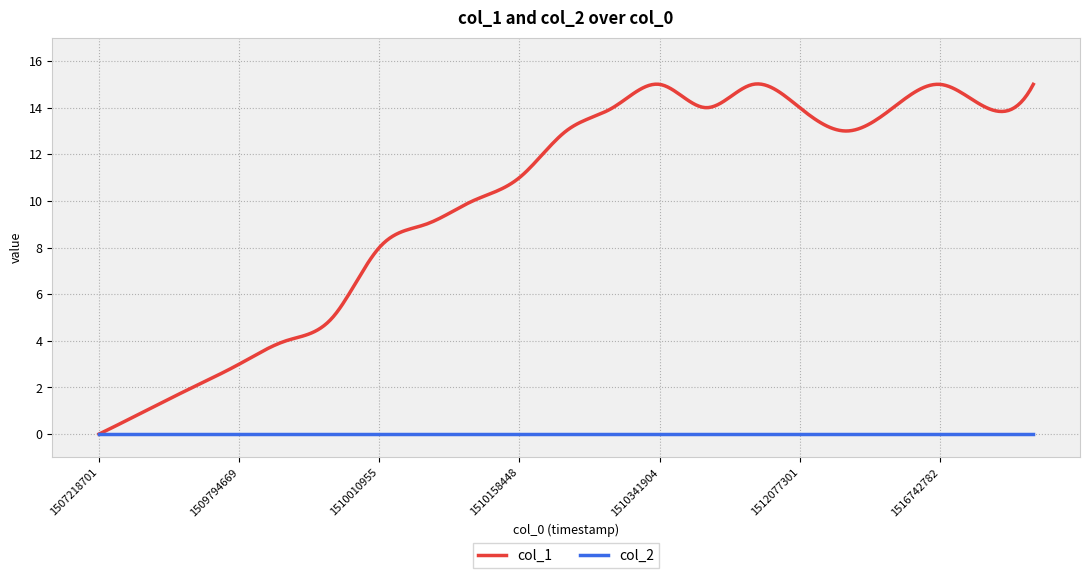

Which series has the largest total across all categories?

col_1